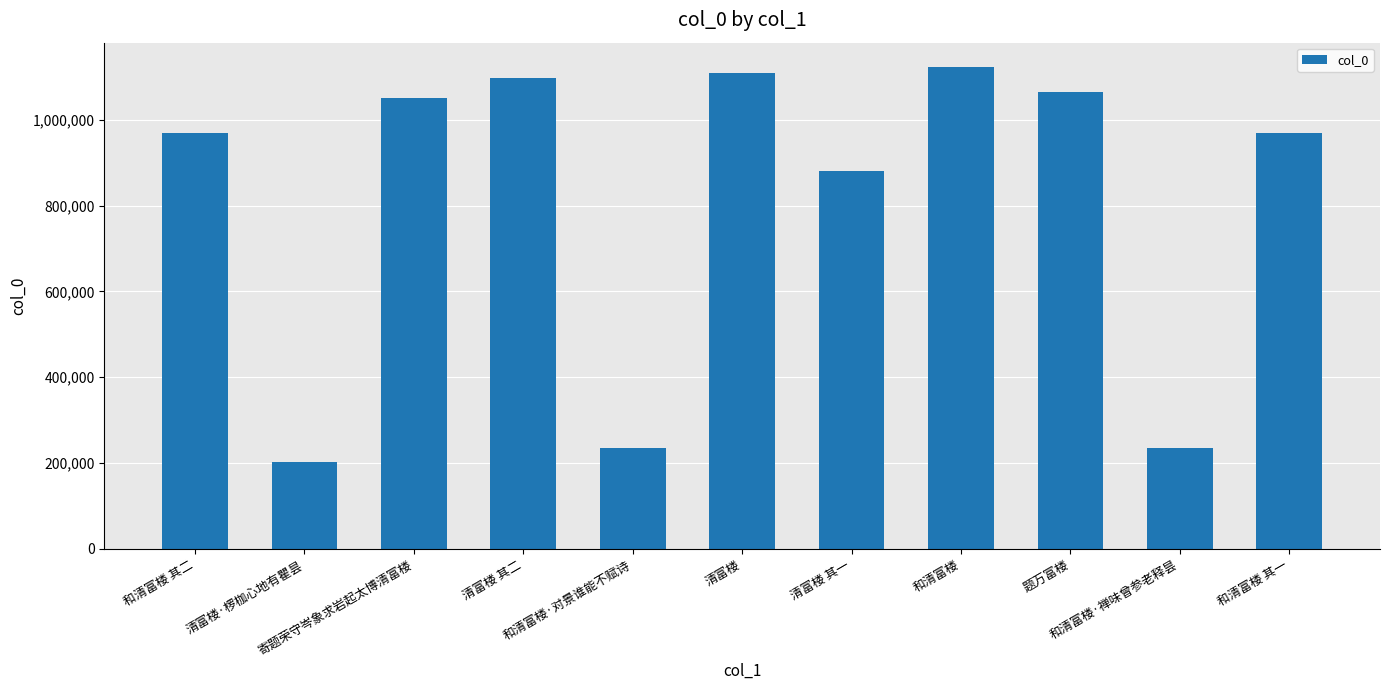

Which label corresponds to the largest value in the chart?

和清富楼